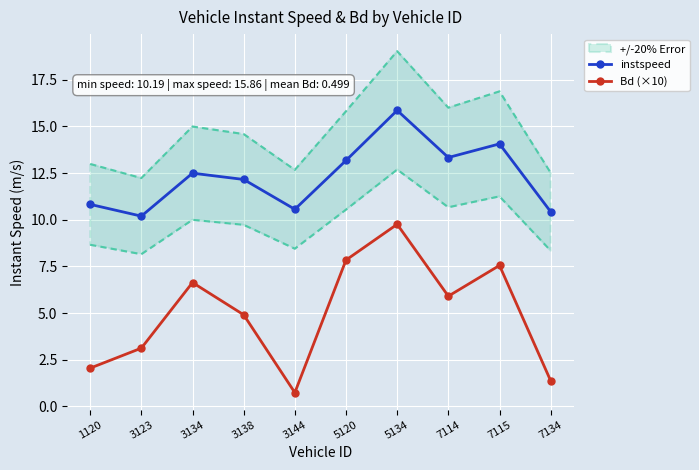

Reading right to left, list all the values displayed in this chart.

instspeed: 7134=10.4	7115=14.1	7114=13.3	5134=15.9	5120=13.2	3144=10.6	3138=12.2	3134=12.5	3123=10.2	1120=10.8
Bd (×10): 7134=1.4	7115=7.6	7114=5.9	5134=9.8	5120=7.8	3144=0.7	3138=4.9	3134=6.6	3123=3.1	1120=2.0